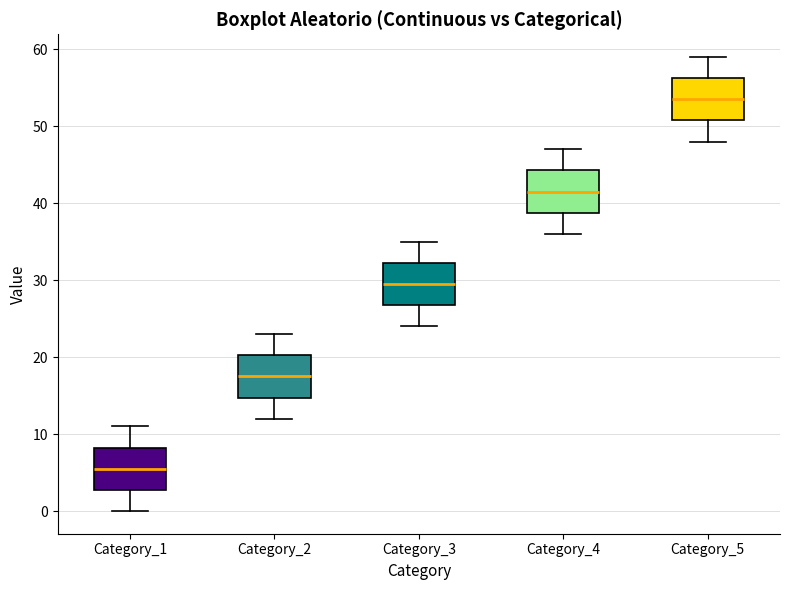

Which box's median line is the lowest?

Category_1